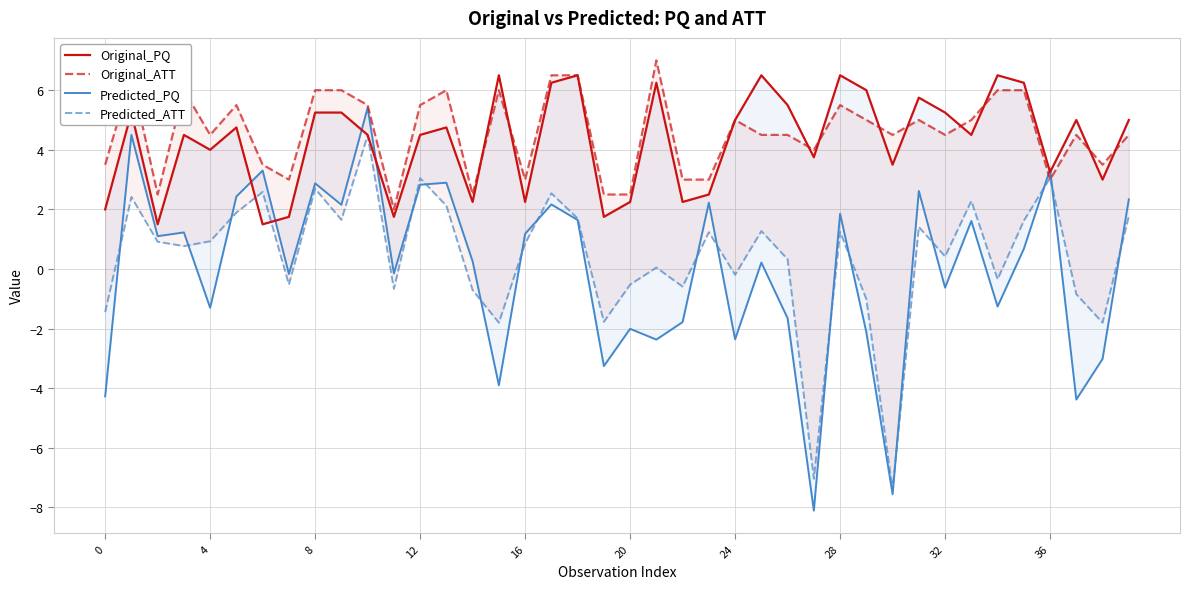

After their last crossing, which series has the higher values: Original_PQ or Predicted_PQ?

Original_PQ